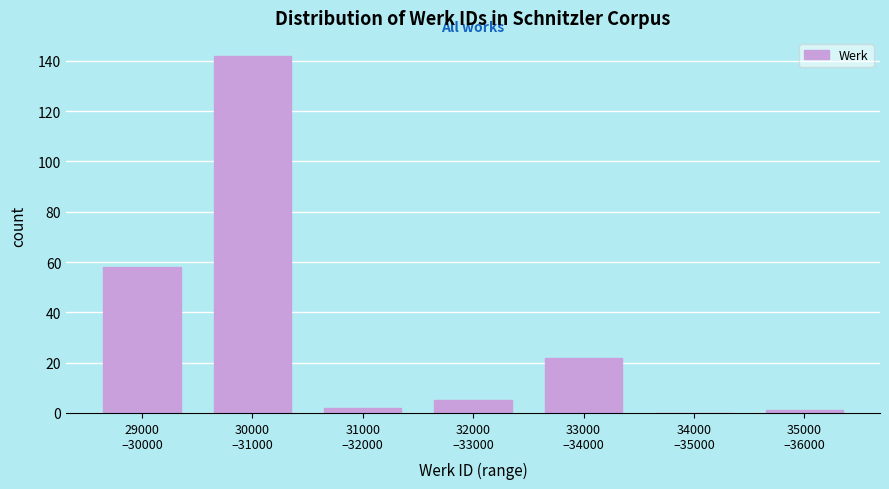

What is the greatest value displayed?

142